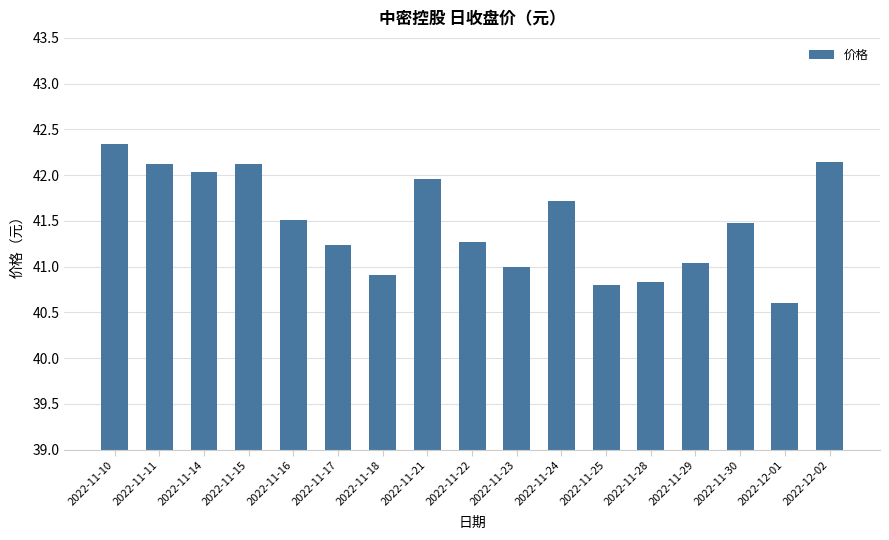

Where does the data first go above 41?

2022-11-10